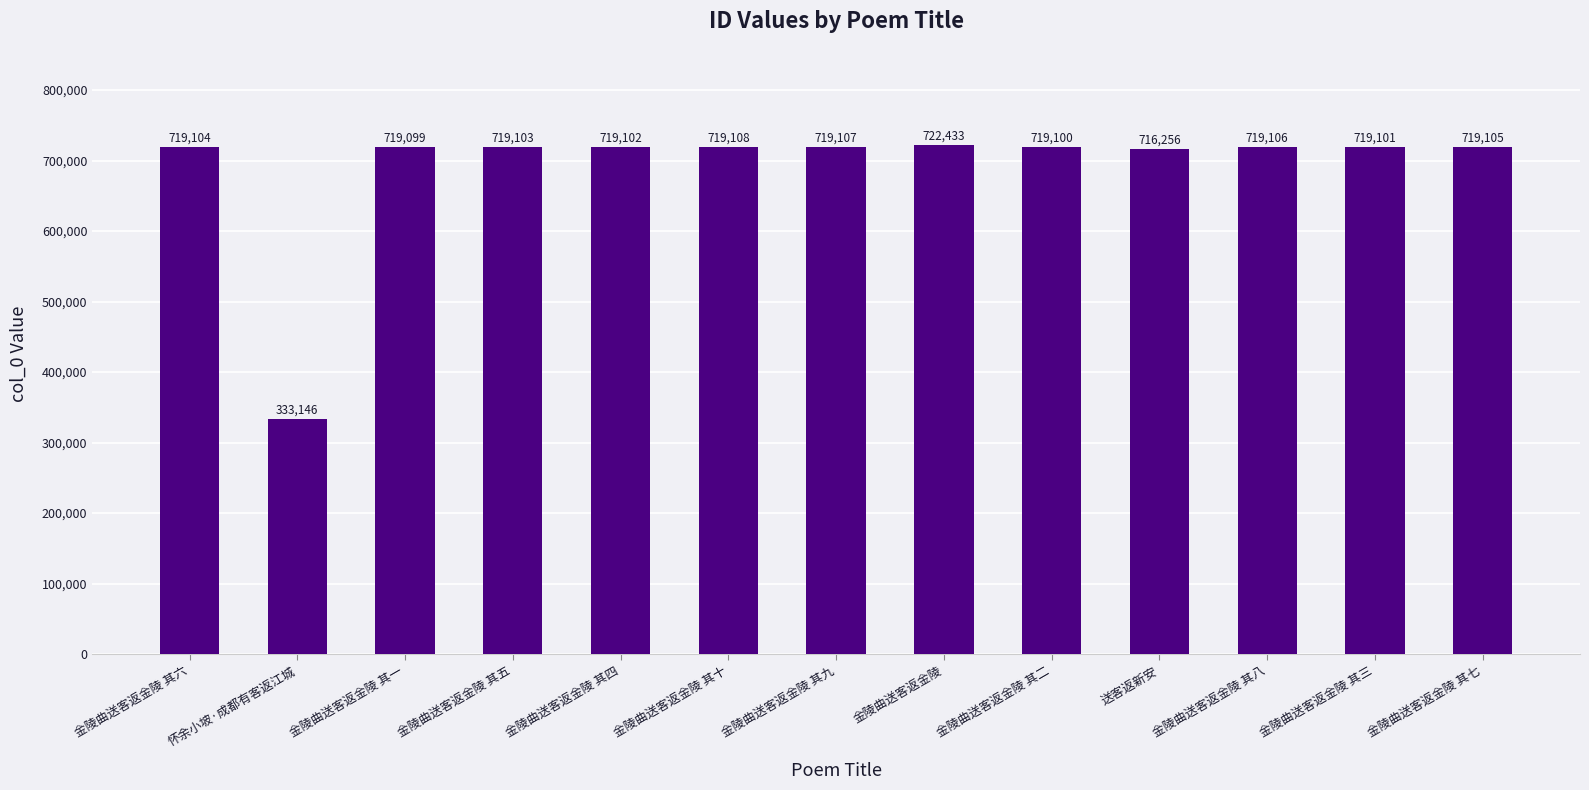

The value at 金陵曲送客返金陵 其八 is 719106. True or false?

True